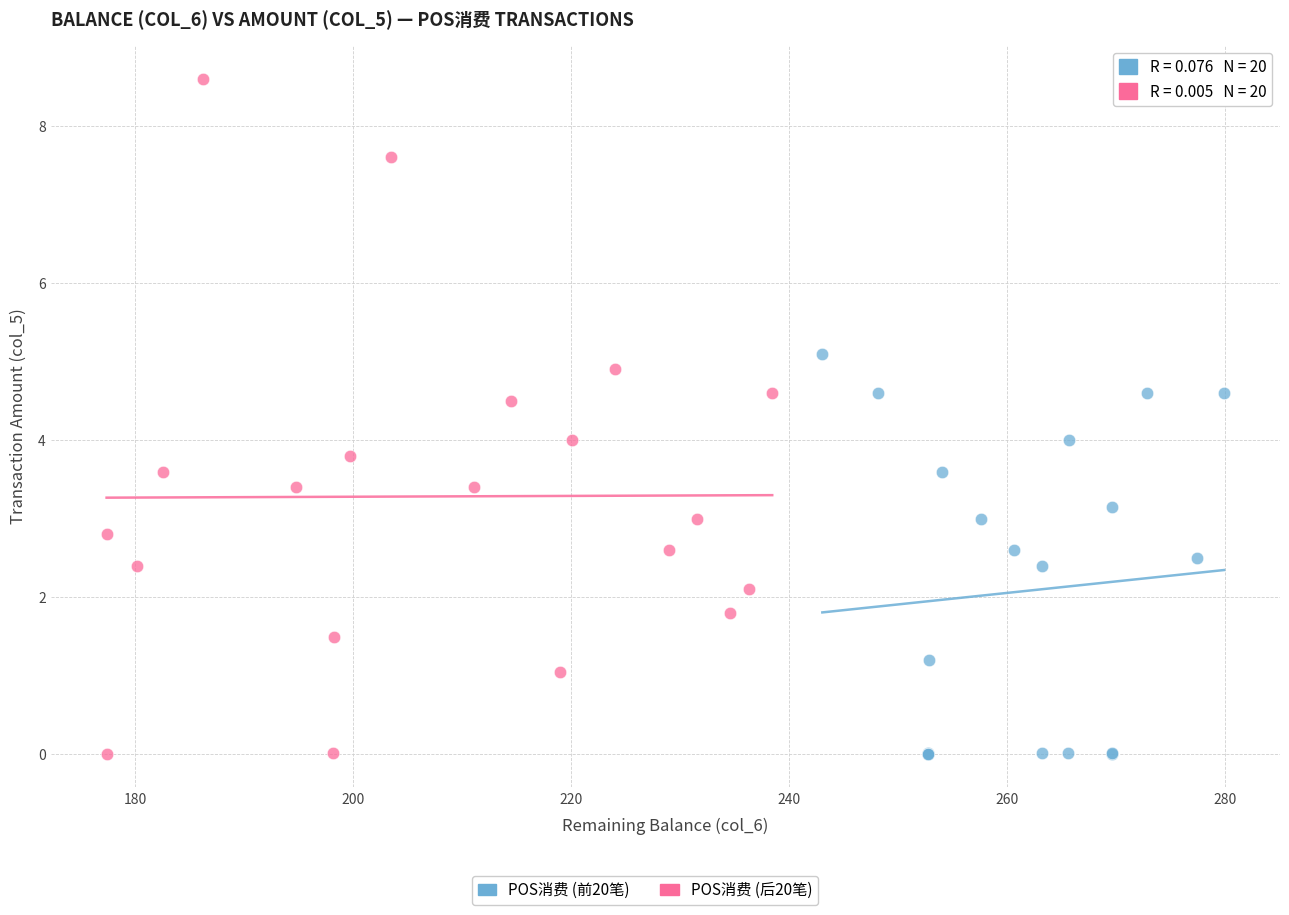

Which series contains the highest Y value?

POS消费 (后20笔)